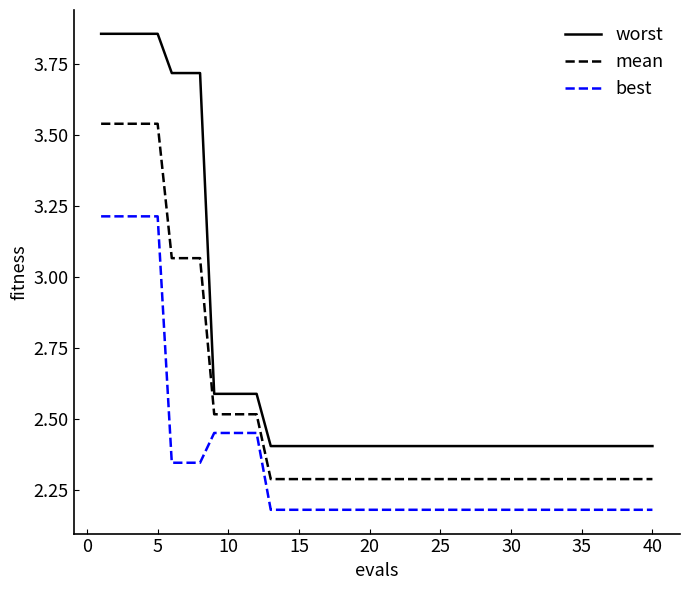

Does the chart display data point markers on the line(s)?

No